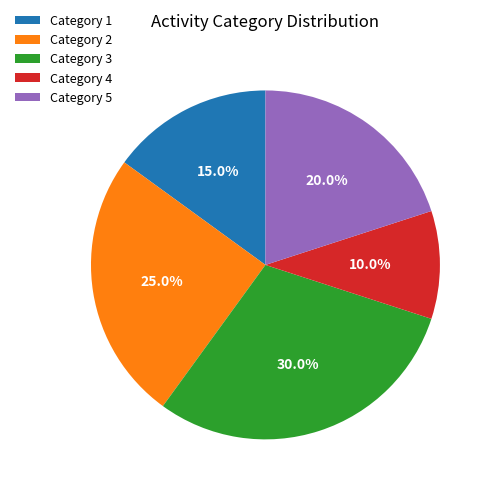

Approximately how many times larger is the value at Category 4 compared to Category 5?

0.5